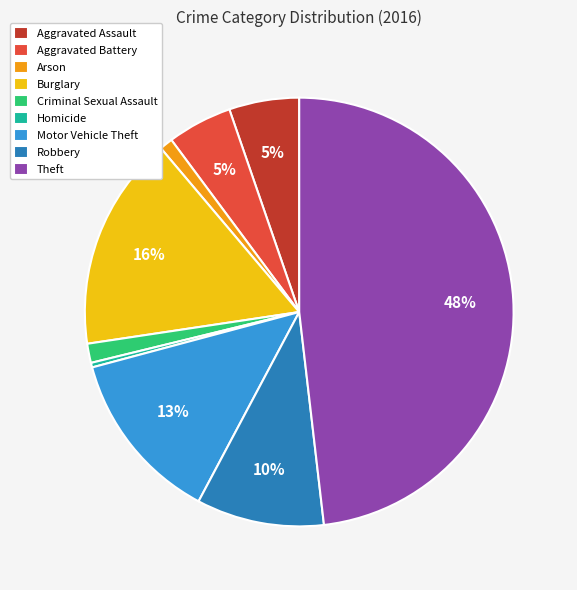

Do Homicide and Criminal Sexual Assault together represent more than half of the pie?

No